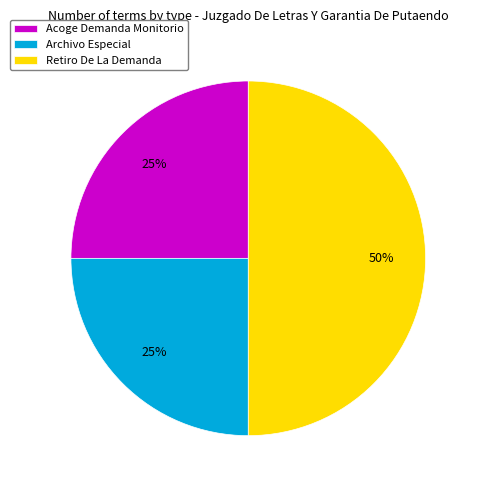

What is the largest slice in the pie chart?

Retiro De La Demanda